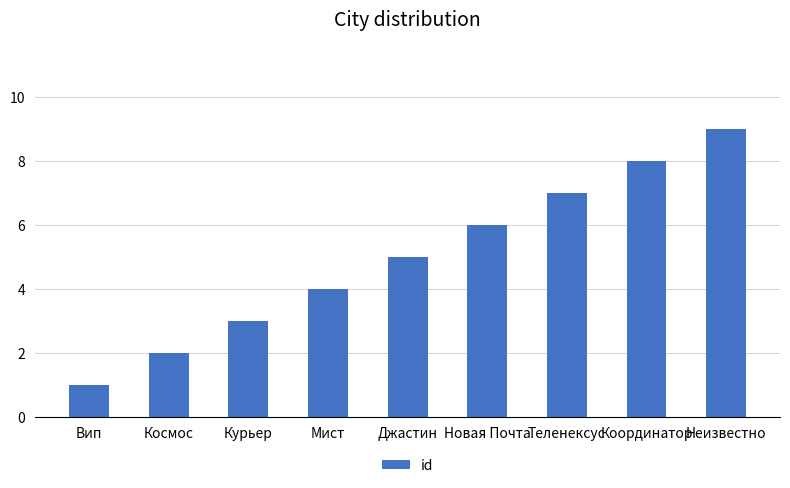

What is the label of the 4th bar from the right?

Новая Почта